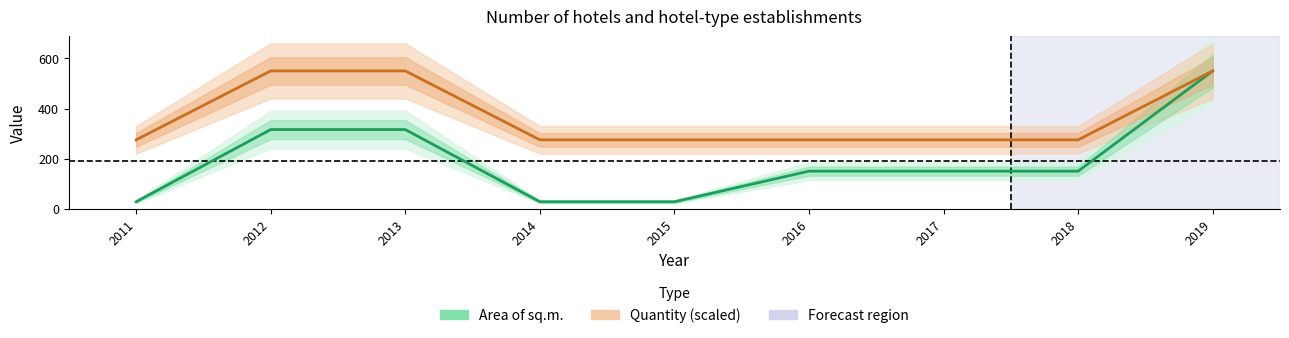

Which series changed the most between 2015 and 2016?

Area of sq.m.